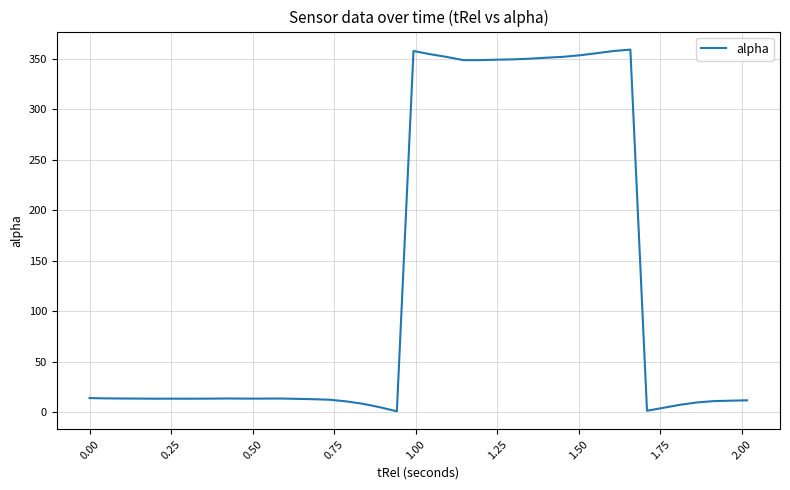

What is the difference between the maximum and second lowest values?

357.2